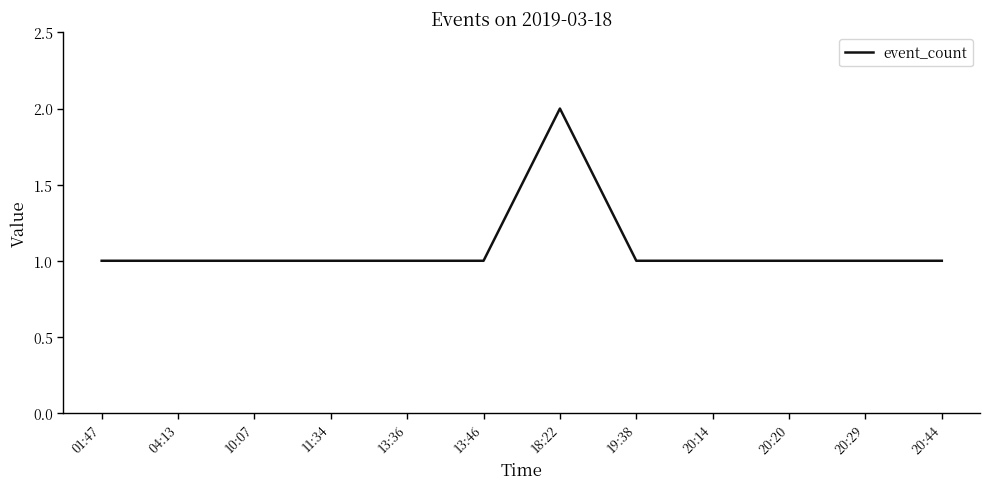

True or false: the data shows 1 at 20:29.

True